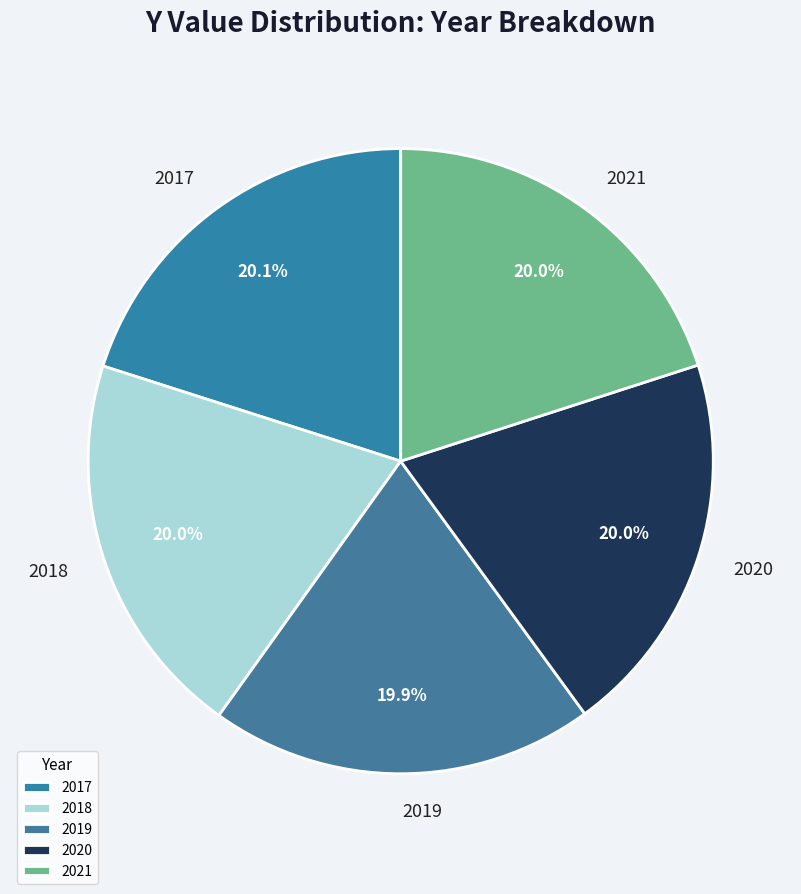

How much of the chart is everything except 2021?

80.0%